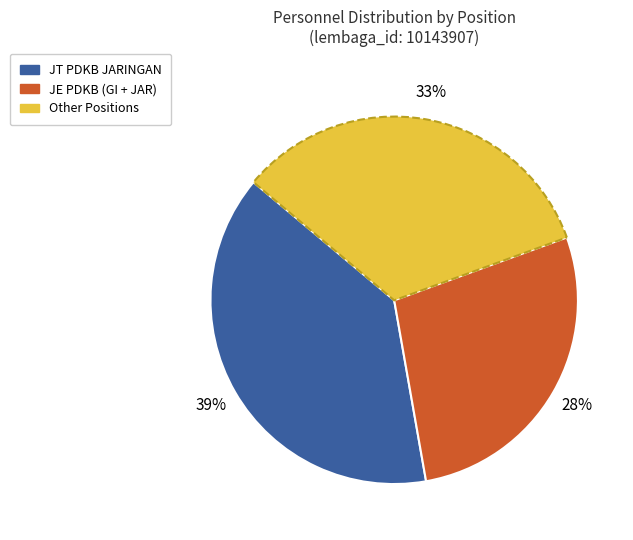

Does any single category account for the majority?

No